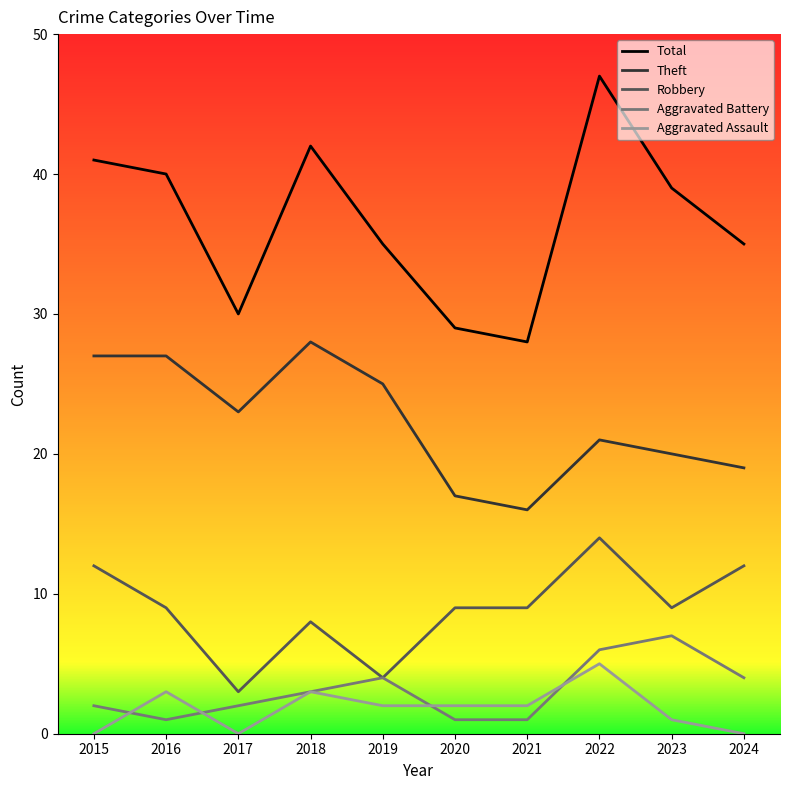

At which category is the sum across all series the highest?

2022